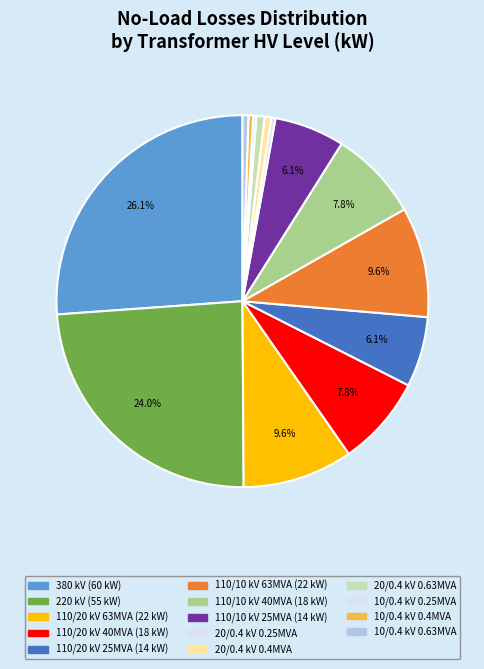

How many segments does this pie chart have?

14